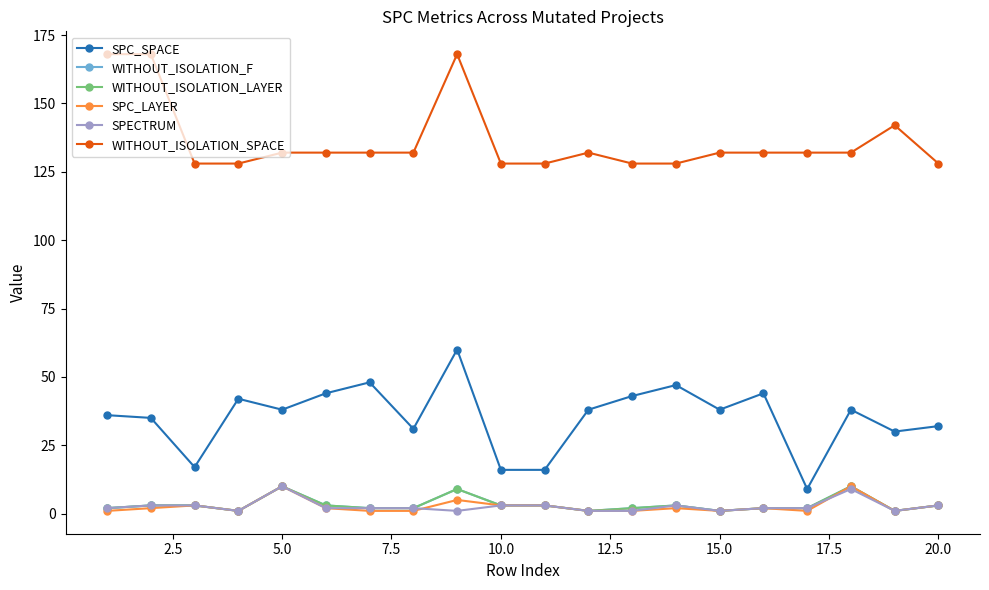

How many WITHOUT_ISOLATION_LAYER values are between 2 and 3?

13